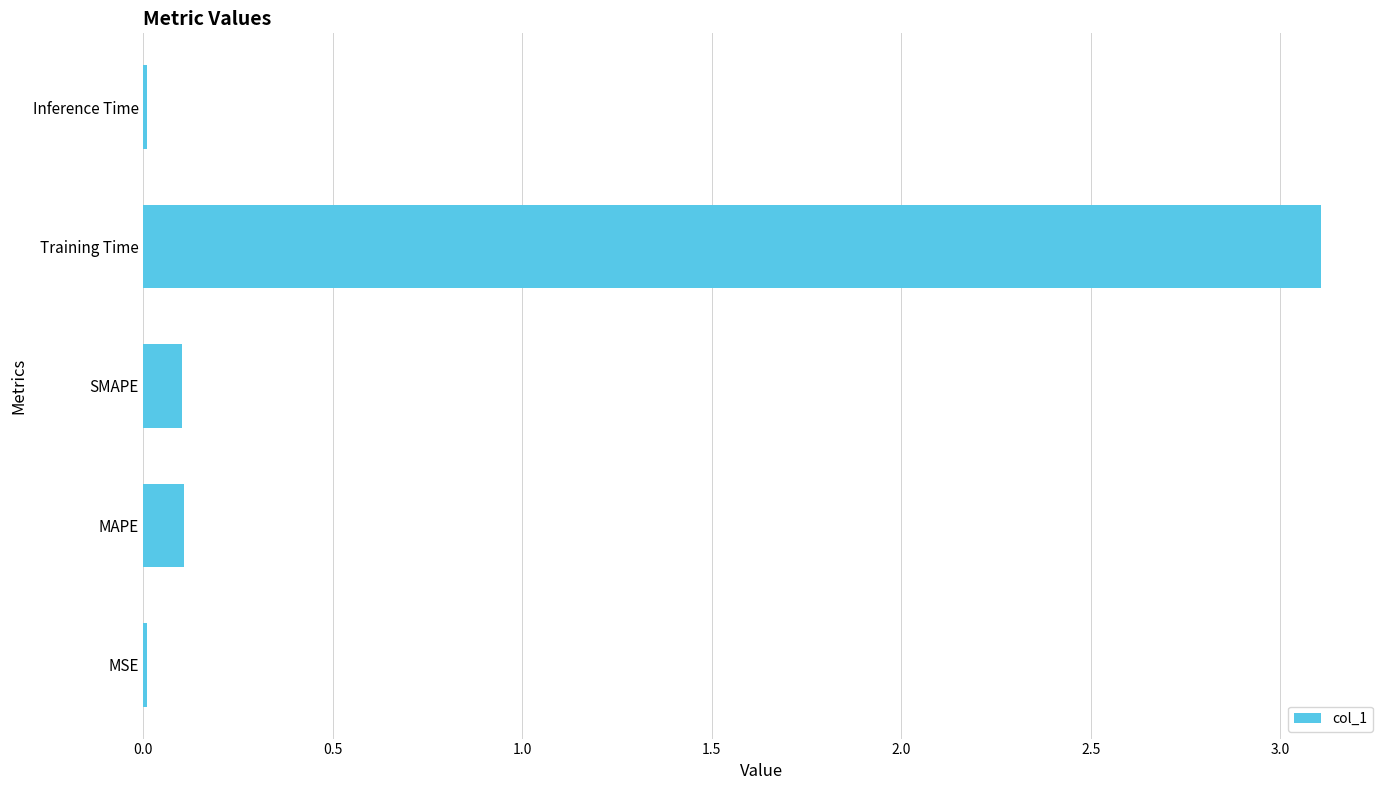

At which category does the chart reach its peak across all series?

Training Time